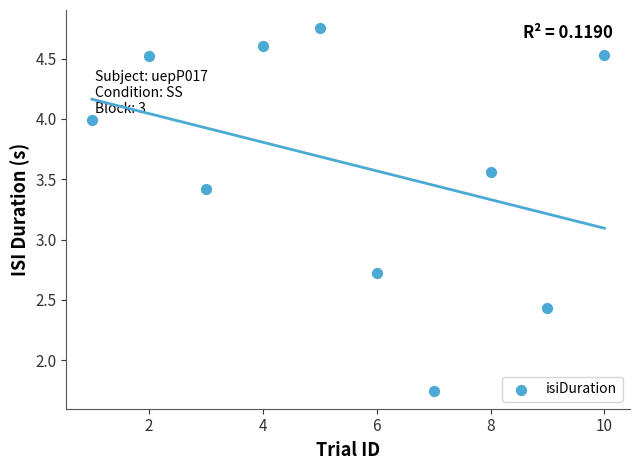

What Y value in the scatter plot is closest to 3?

2.7